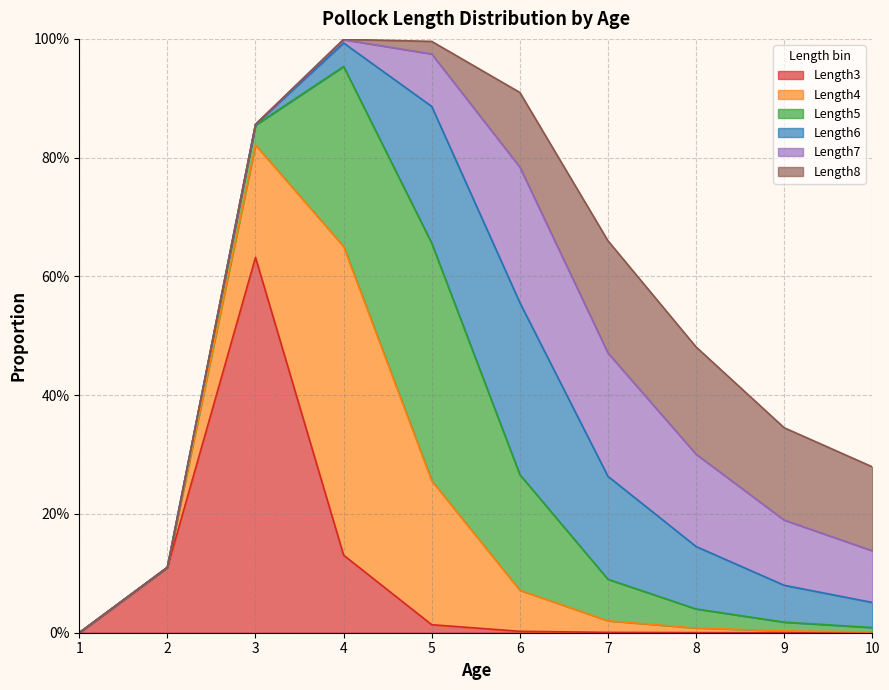

In Length4, how many points are higher than both neighbors (excluding endpoints)?

1